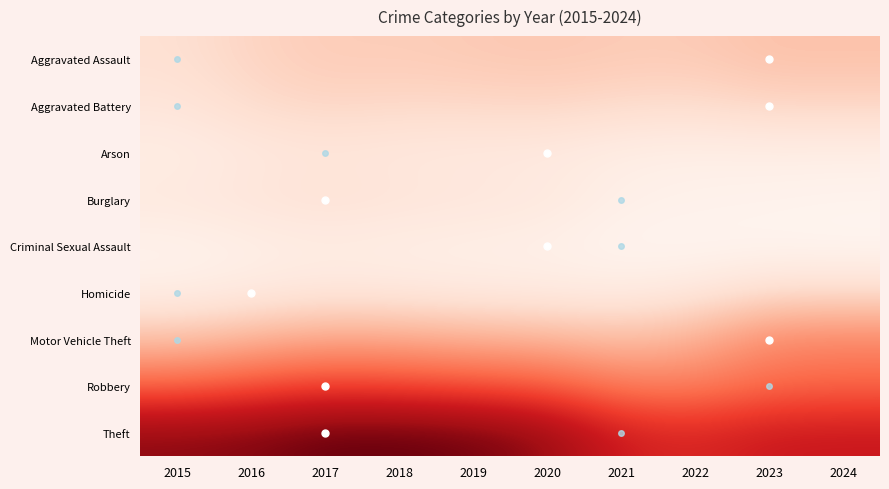

What is the difference between the Aggravated Battery values at 2016 and 2020?

5.8